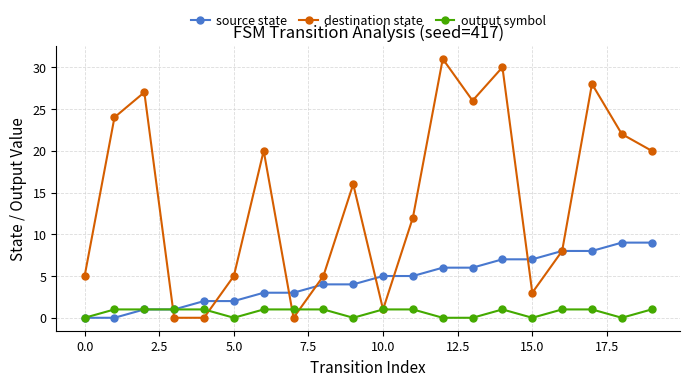

How many interior local peaks does the destination state series have?

6